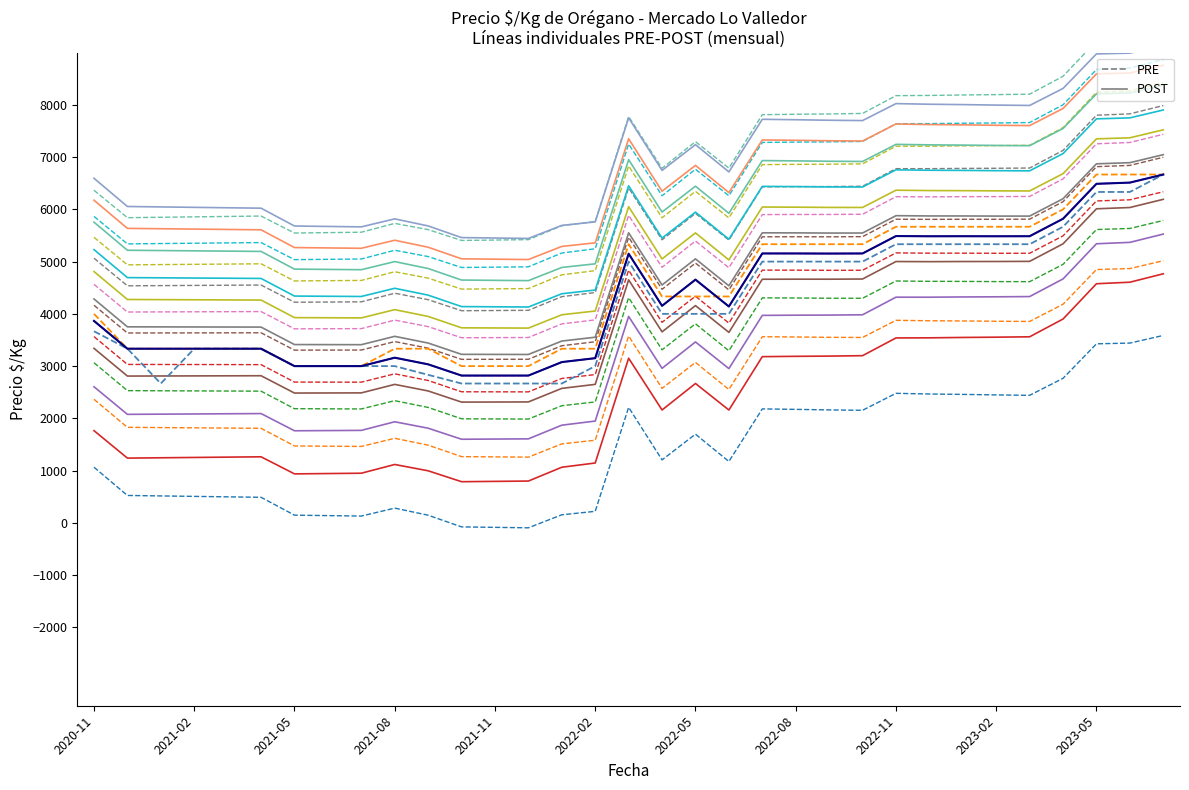

What is the label of the 10th point from the left?

2021-08